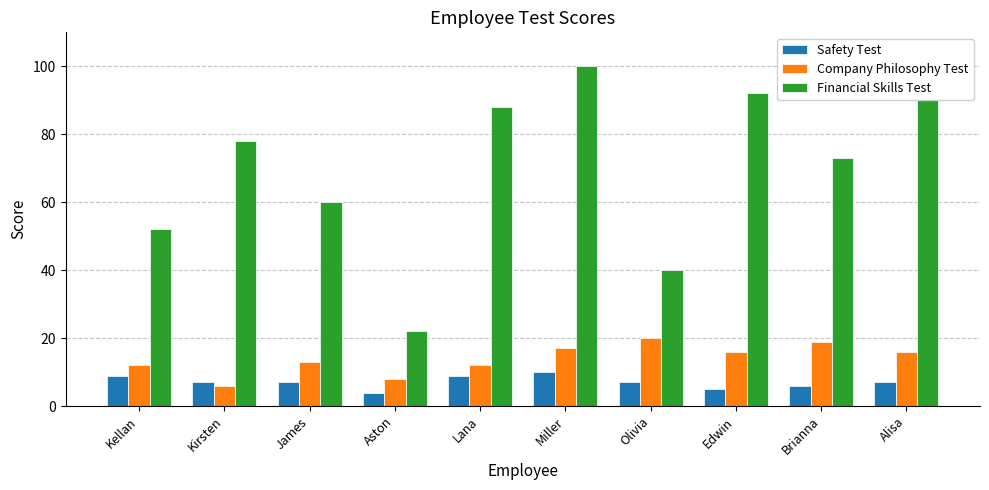

What is the value of the Financial Skills Test bar at the 4th from the left?

22